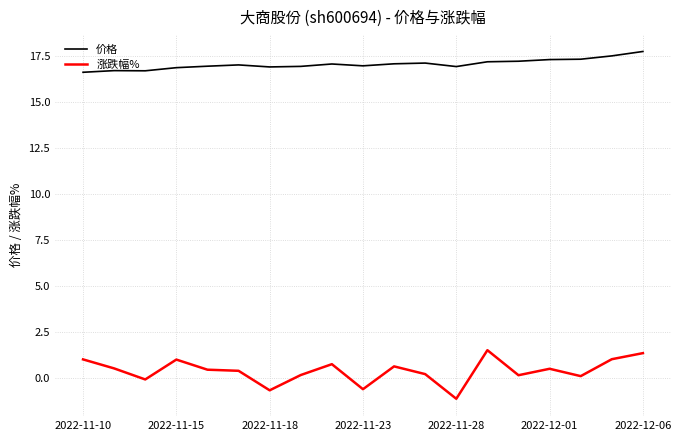

True or false: 价格 and 涨跌幅% cross at least once.

False